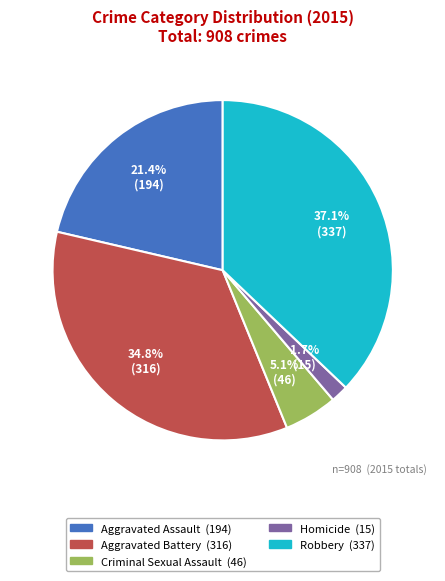

Is it true that Aggravated Battery is 47% of the pie?

False